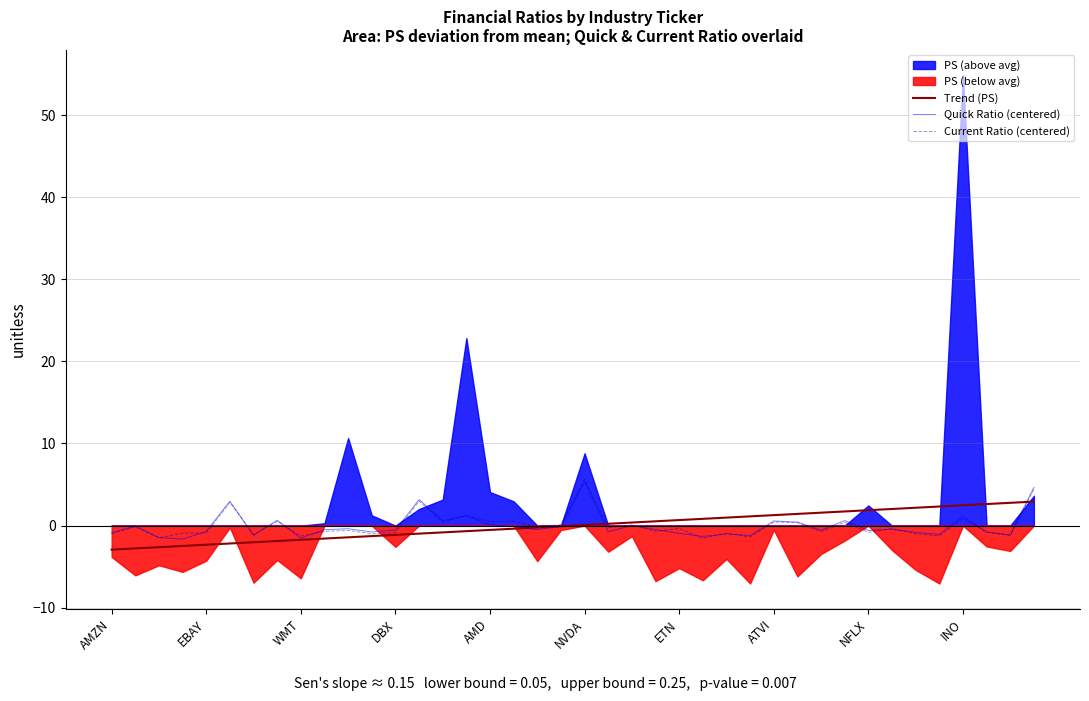

After their last crossing, which series has the higher values: Quick Ratio (centered) or Trend (PS)?

Quick Ratio (centered)